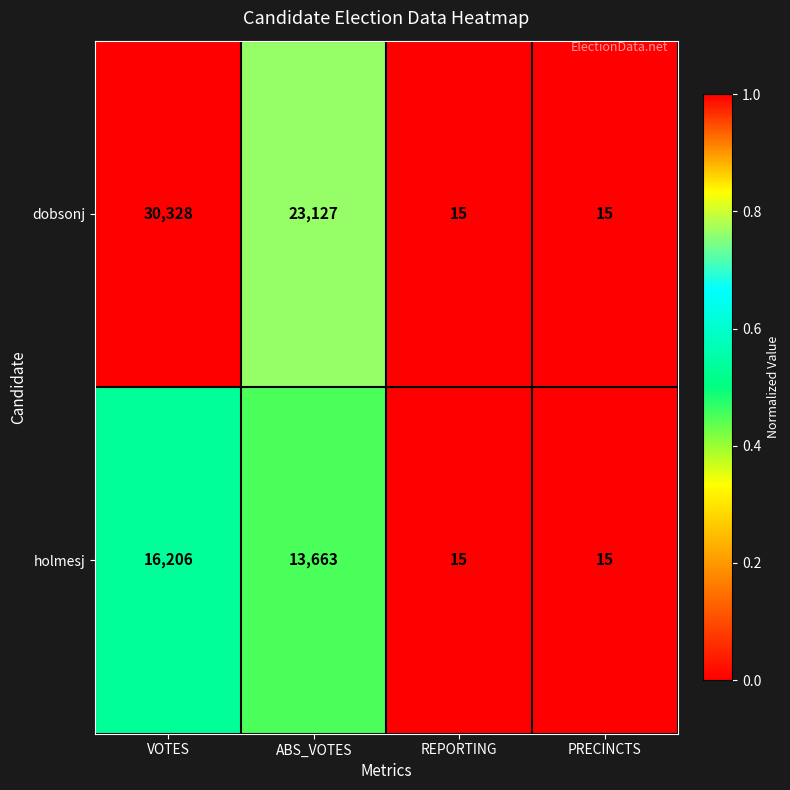

What is the sum of all dobsonj values?

53485